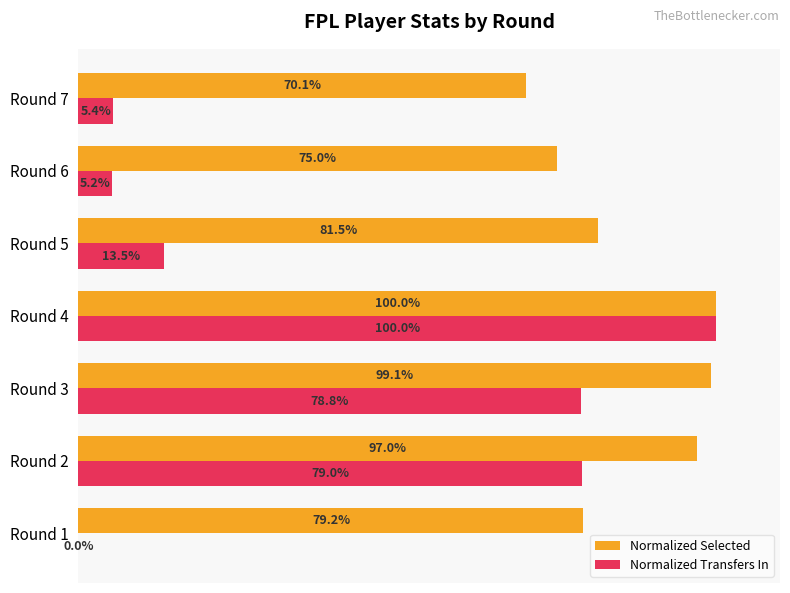

Which category has the highest value across all series?

Round 4